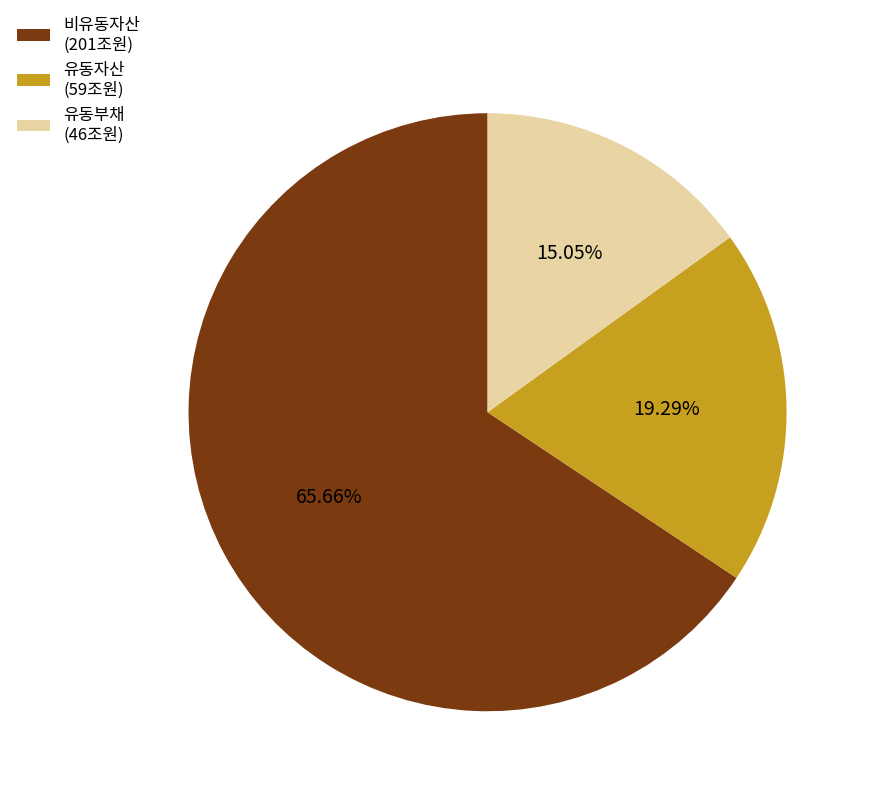

Which category accounts for the majority?

비유동자산 (201조원)